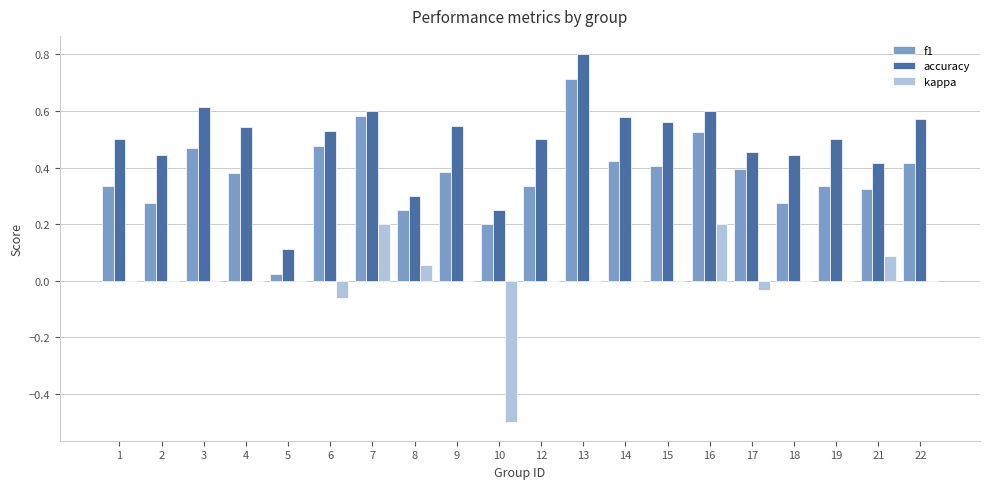

Where is accuracy nearest to the value 0?

5